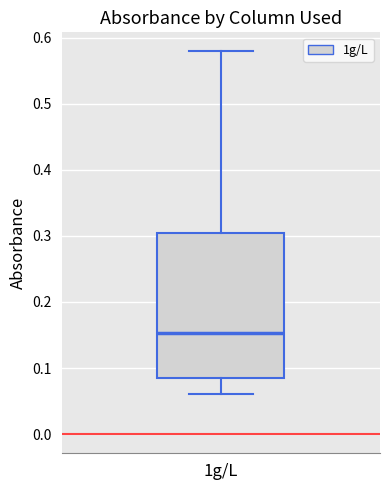

Transcribe this box plot: give where the median line is, the range the box spans, and where the two whiskers end, as read against the y-axis. The values are not printed on the chart, so give them approximately, as read against the axis.

median 0.15, box 0.09 to 0.30, whiskers 0.06 to 0.58